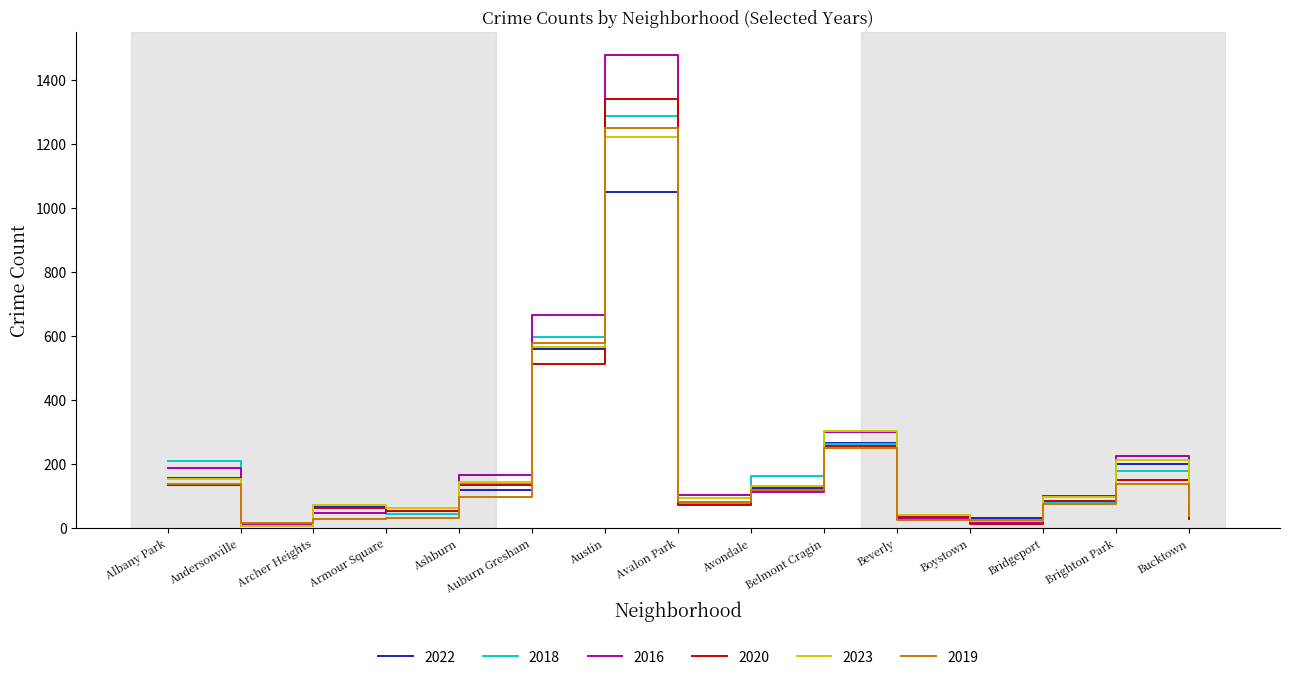

What is the difference between the highest and lowest values at Armour Square?

30